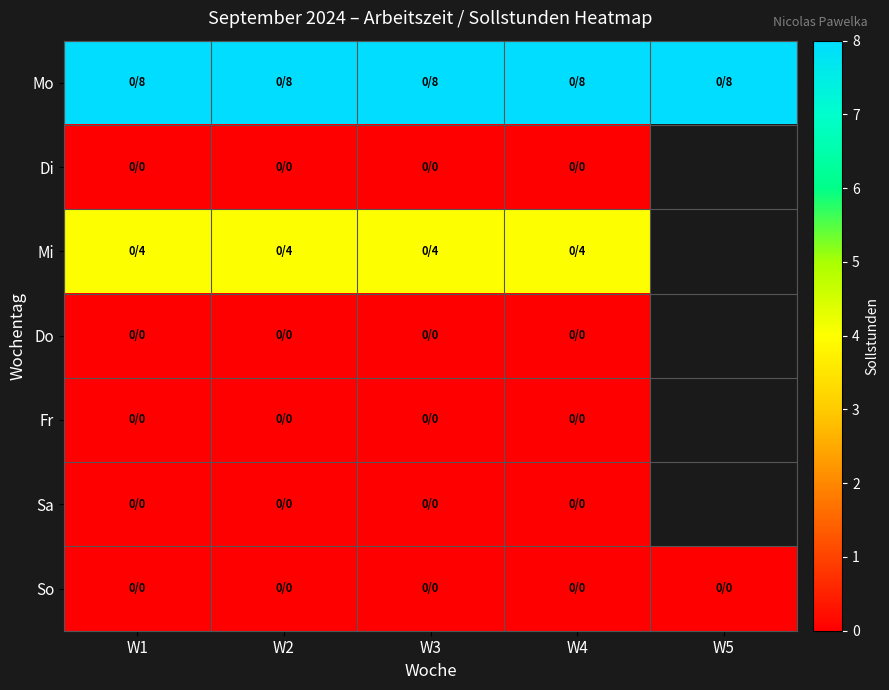

Which series has the largest range (max minus min)?

Mo